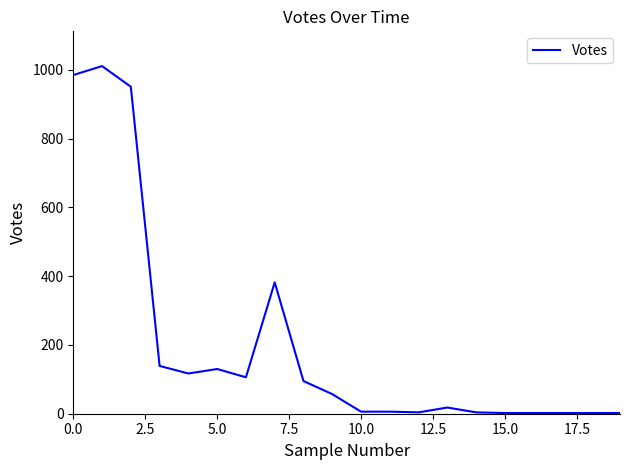

What is the maximum value shown in the chart?

1011